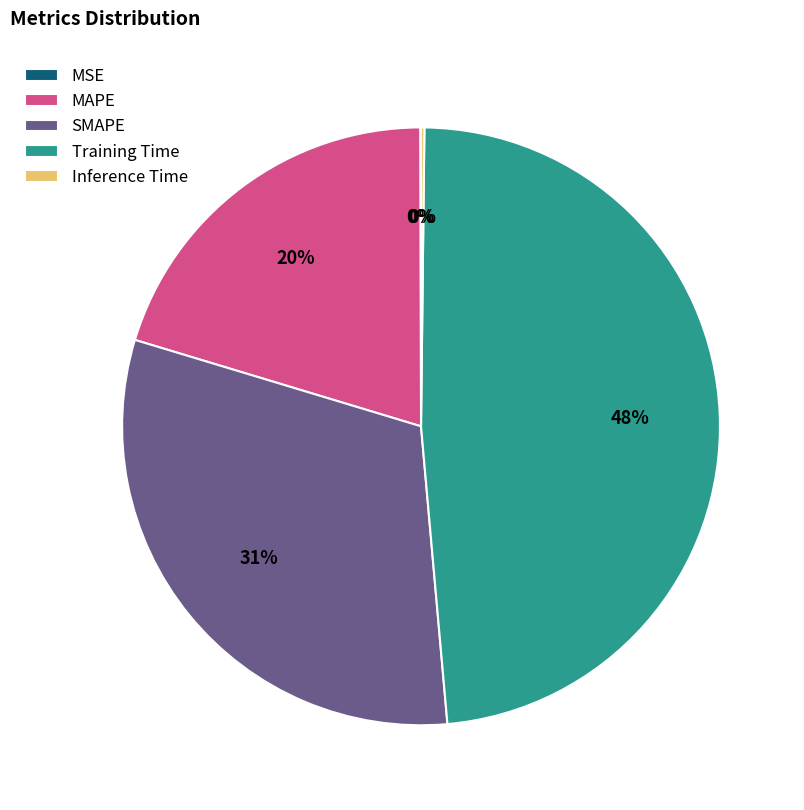

Which slice is the largest?

Training Time